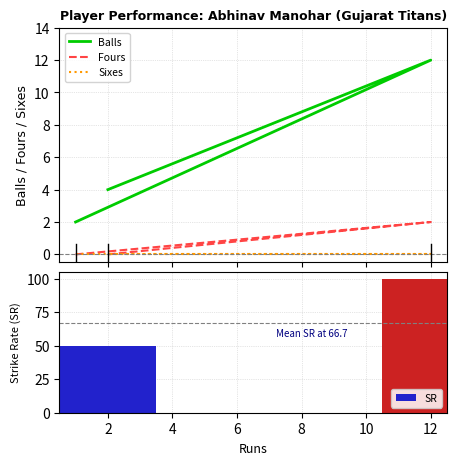

Is it true that SR equals 50 at 0?

True